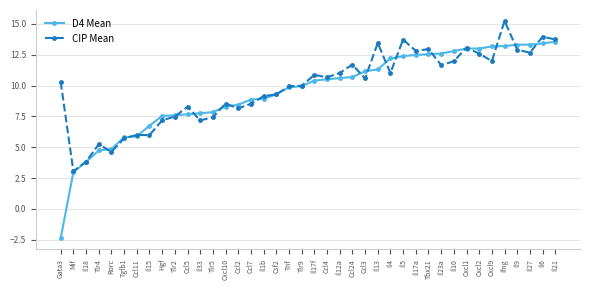

Rank the series by their maximum value, from highest to lowest.

CIP Mean, D4 Mean